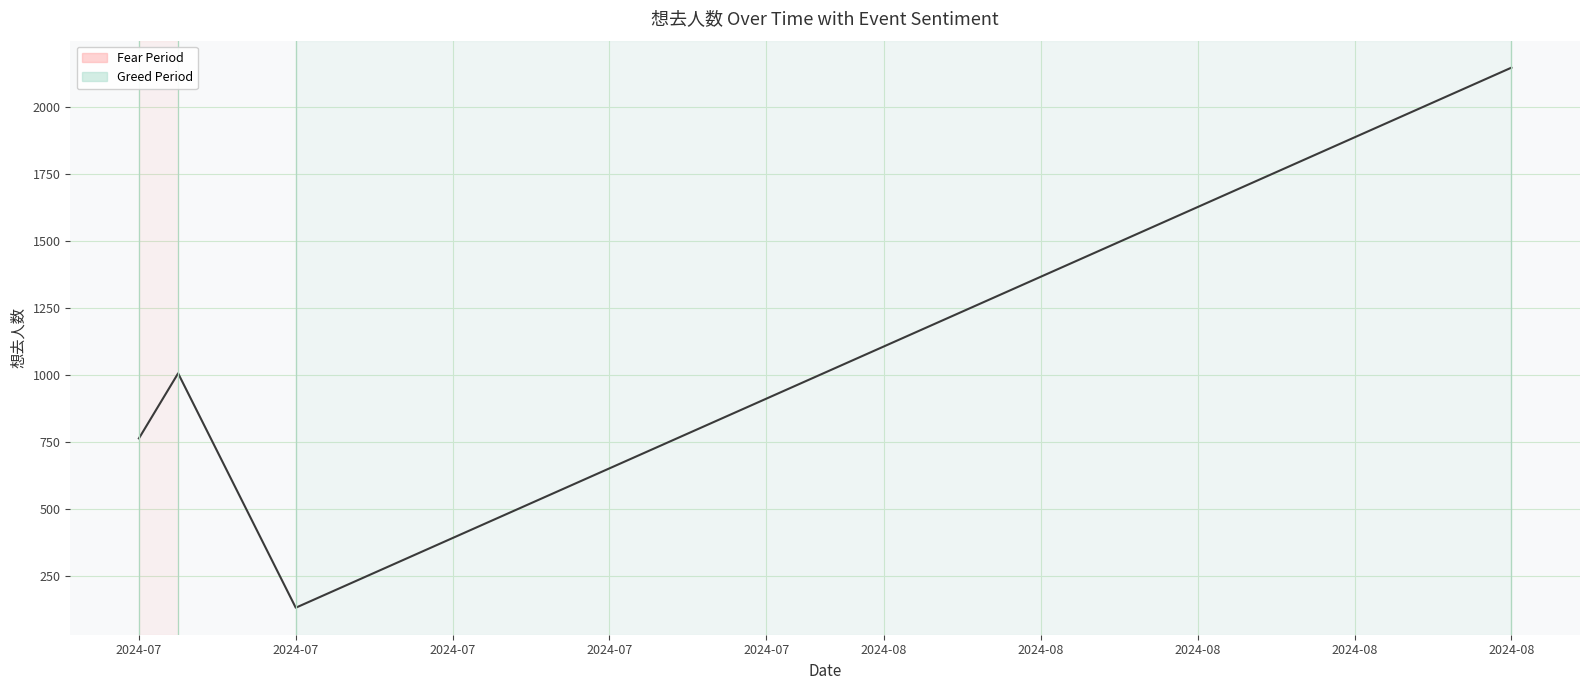

True or false: there are more than 2 points higher than both neighbors.

False